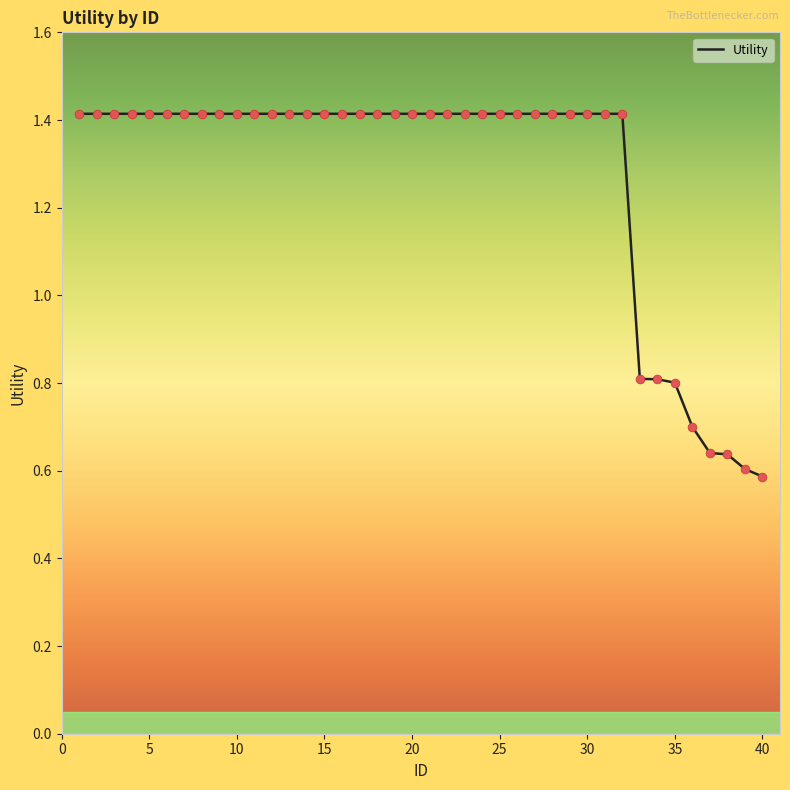

What is the greatest value displayed?

1.4